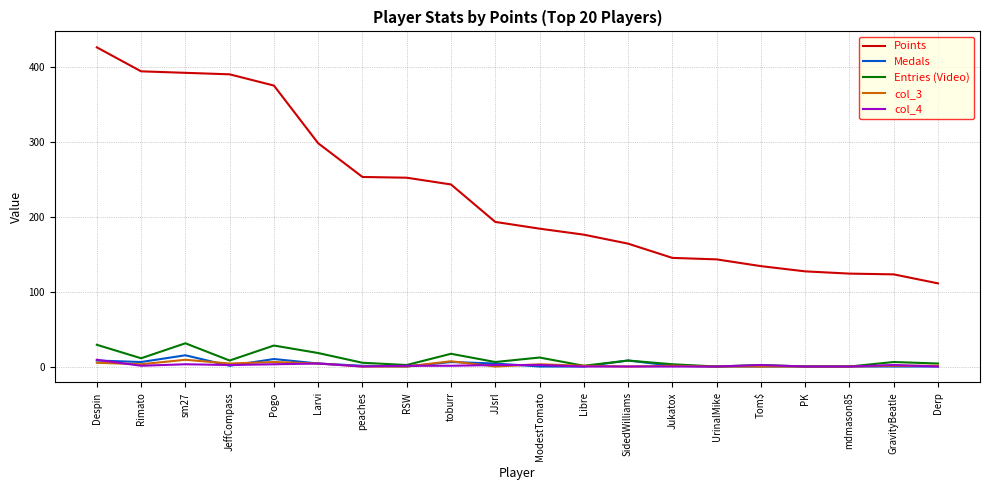

What is the greatest value displayed?

426